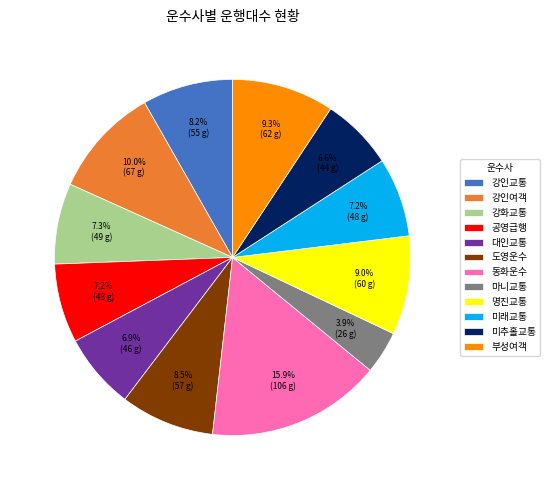

Is it true that 강인교통 is 1% of the pie?

False